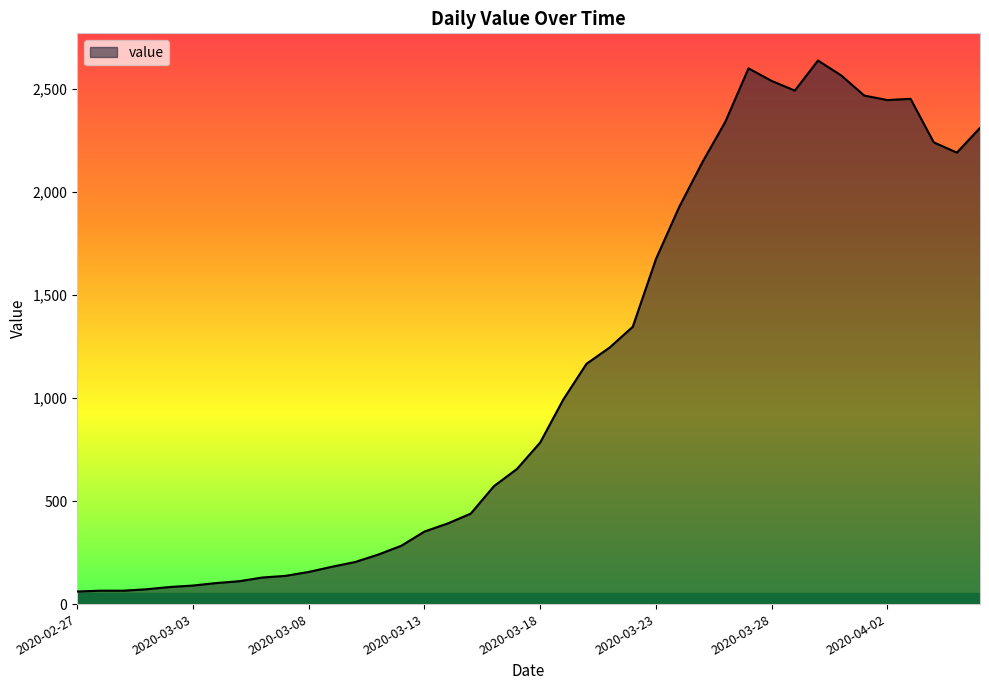

What is the smallest value displayed?

61